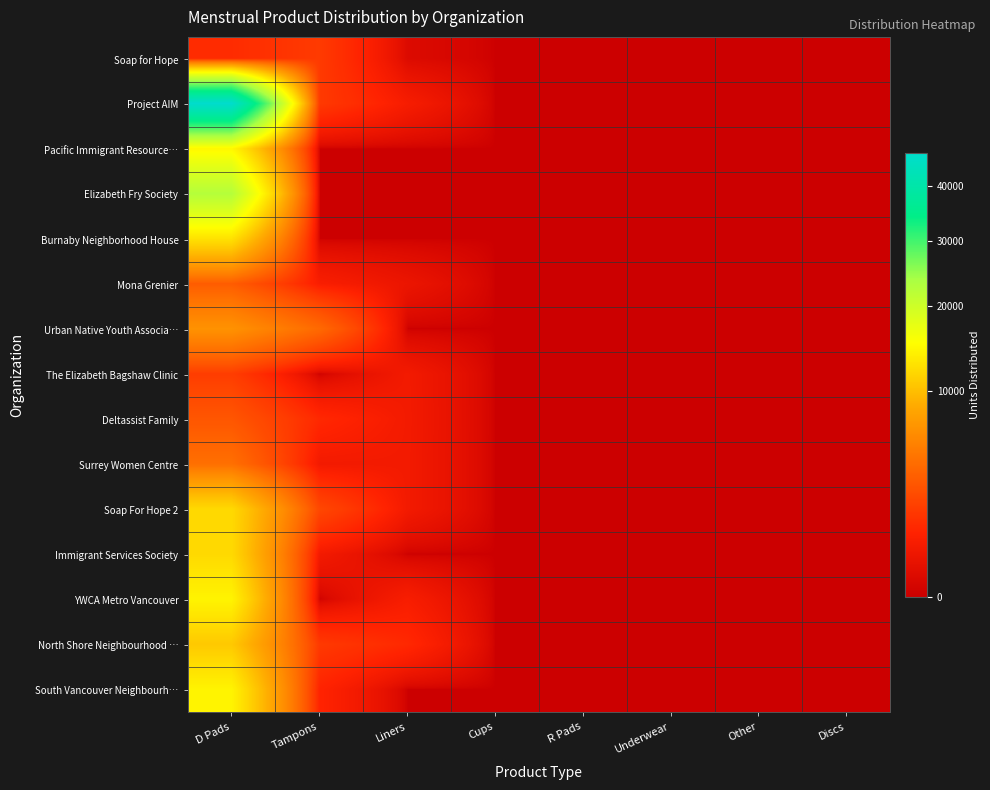

Between D Pads and Liners, which series saw the biggest shift?

Project AIM